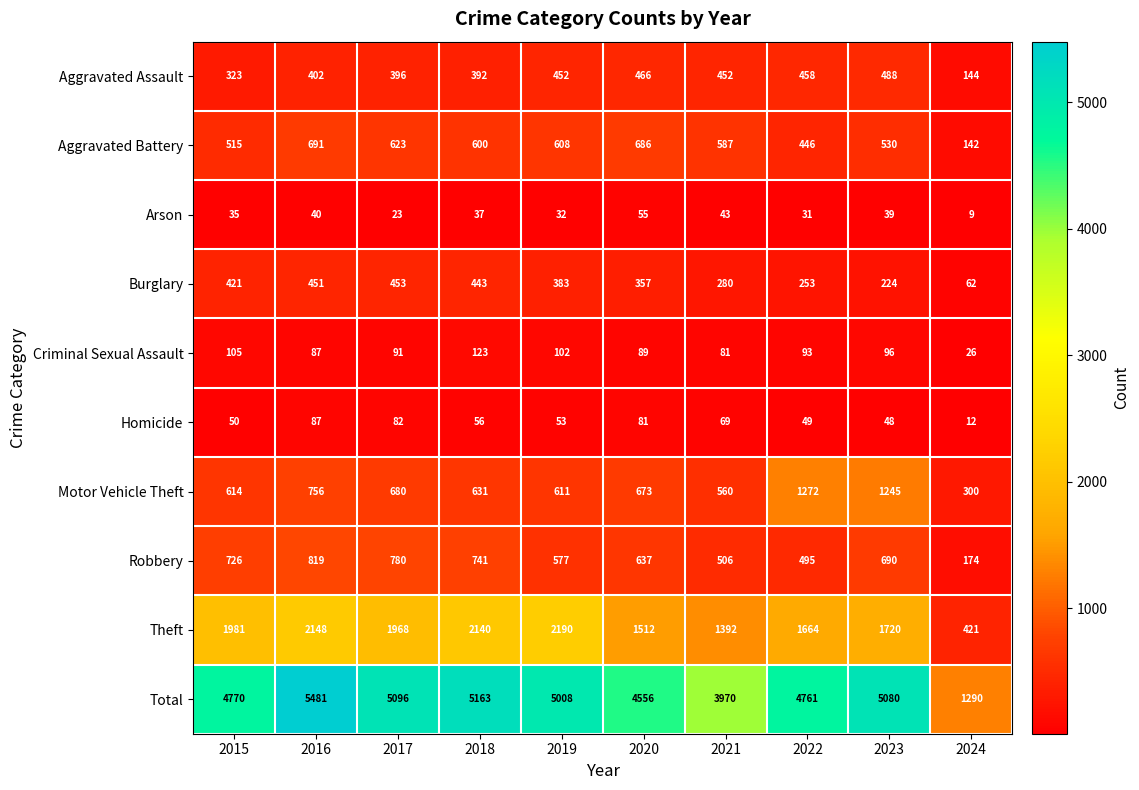

What is the highest value of the Theft series?

2190